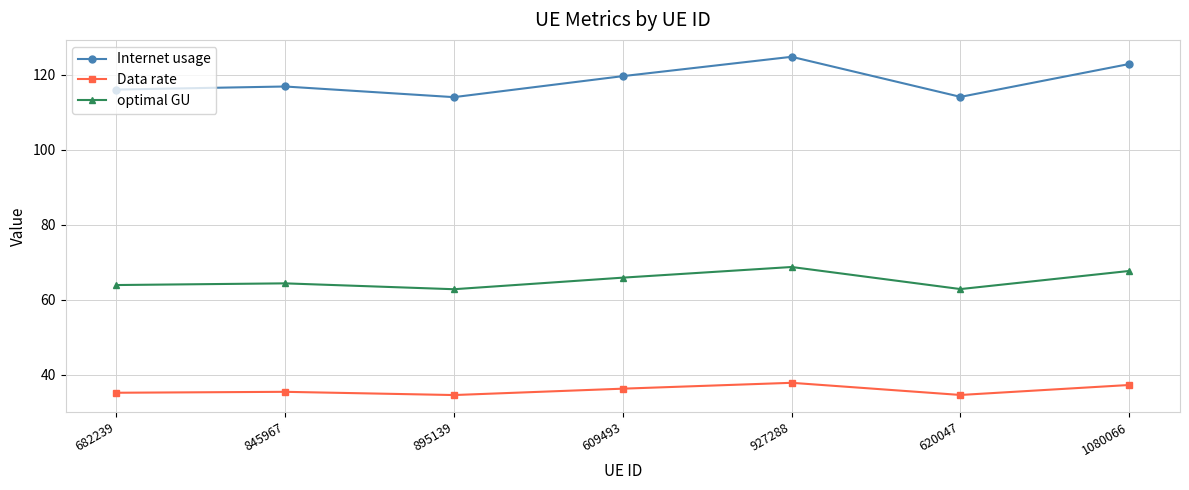

How many series are shown in this chart?

3